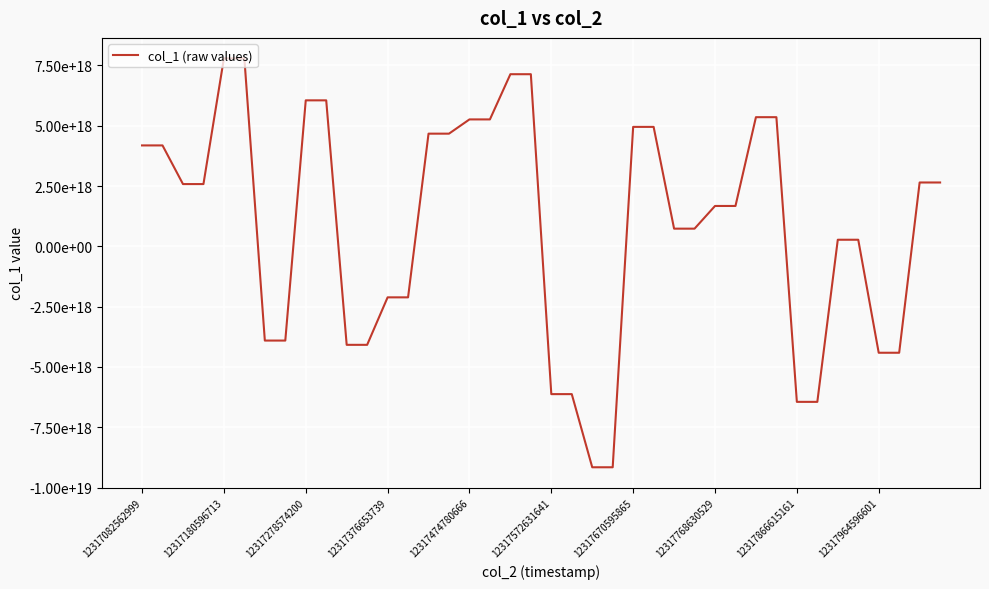

What is the average value?

853700304580323584